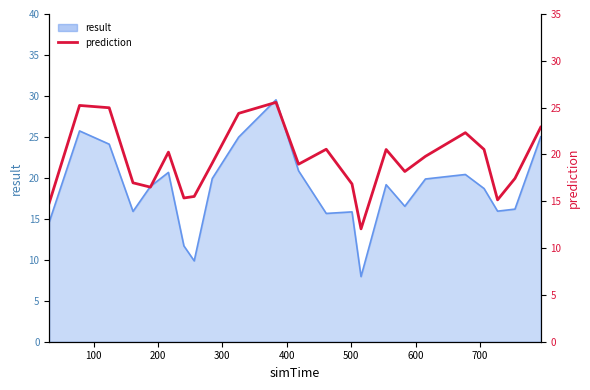

What is the difference between the second highest and second lowest values?

10.4